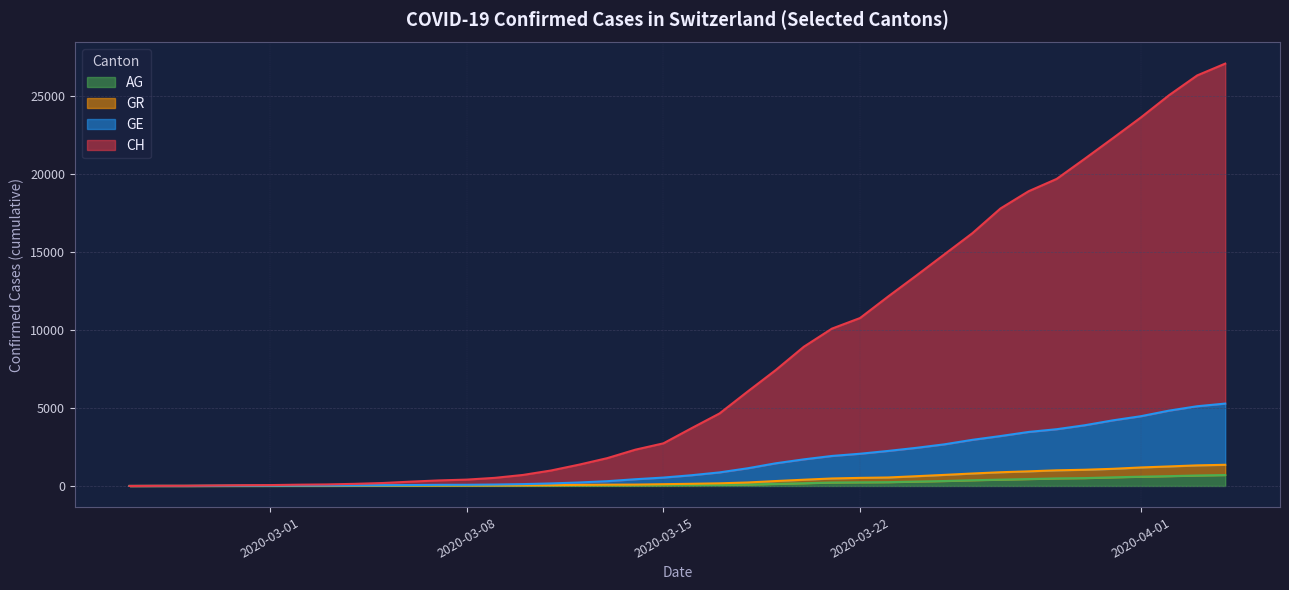

How many data points in AG are less than 56?

20